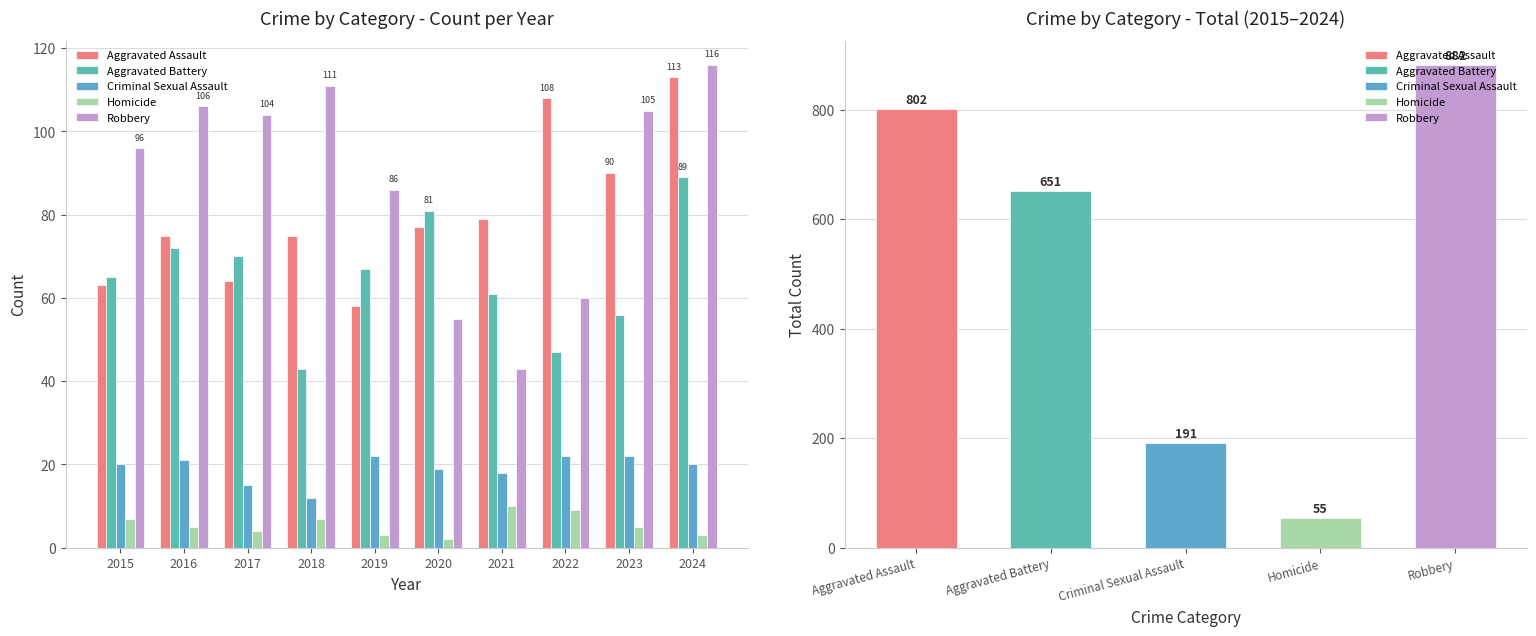

The value of Criminal Sexual Assault at 2019 is 22. True or false?

True